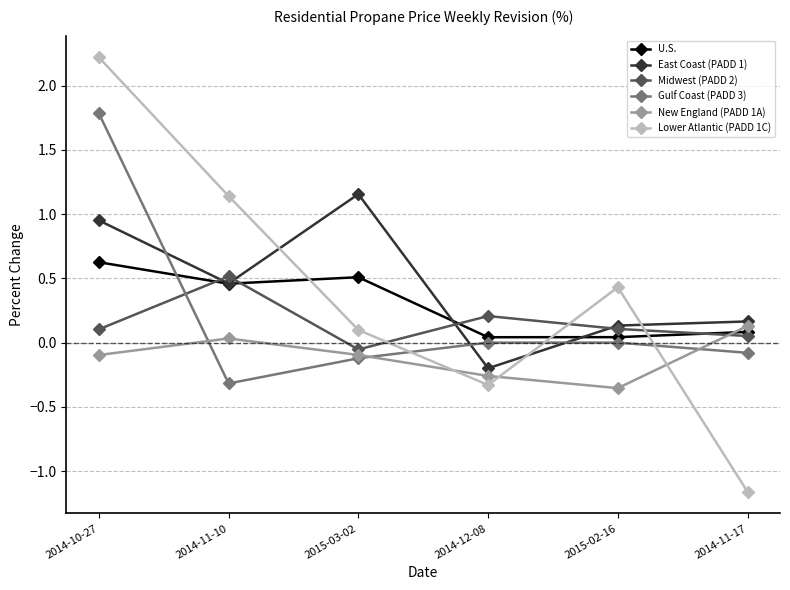

How many lines are shown in the chart?

6